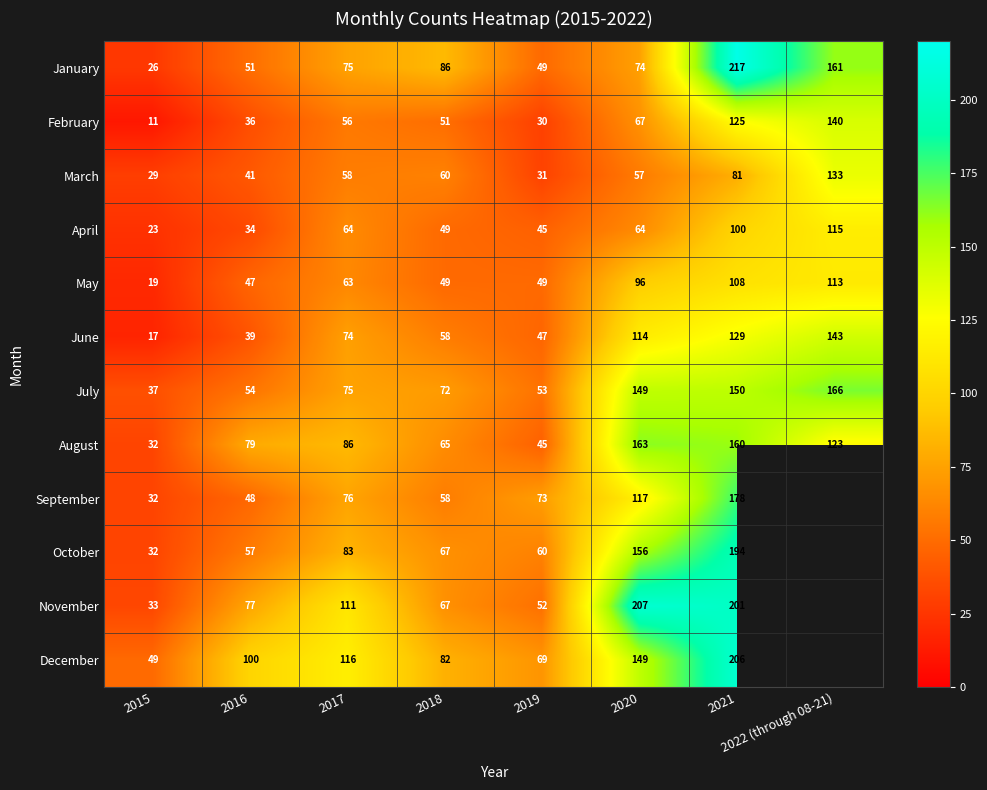

What is the minimum value shown in the chart?

11.0